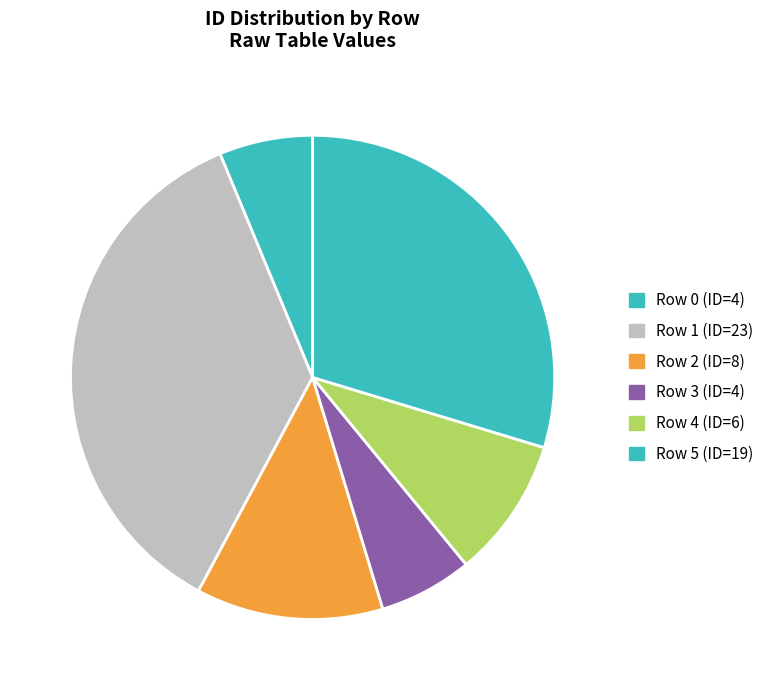

What is the smallest slice in the pie chart?

Row 0